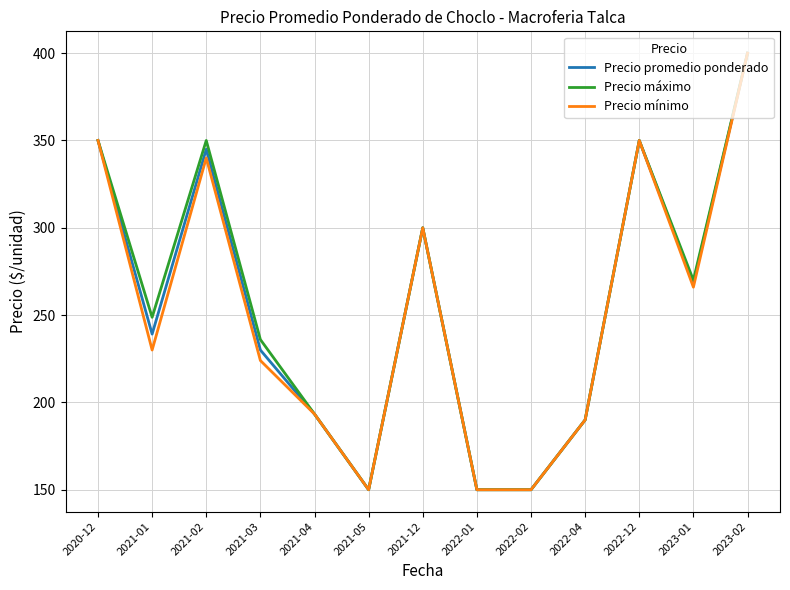

The Precio mínimo series shows 224.0 at 2021-03. True or false?

True